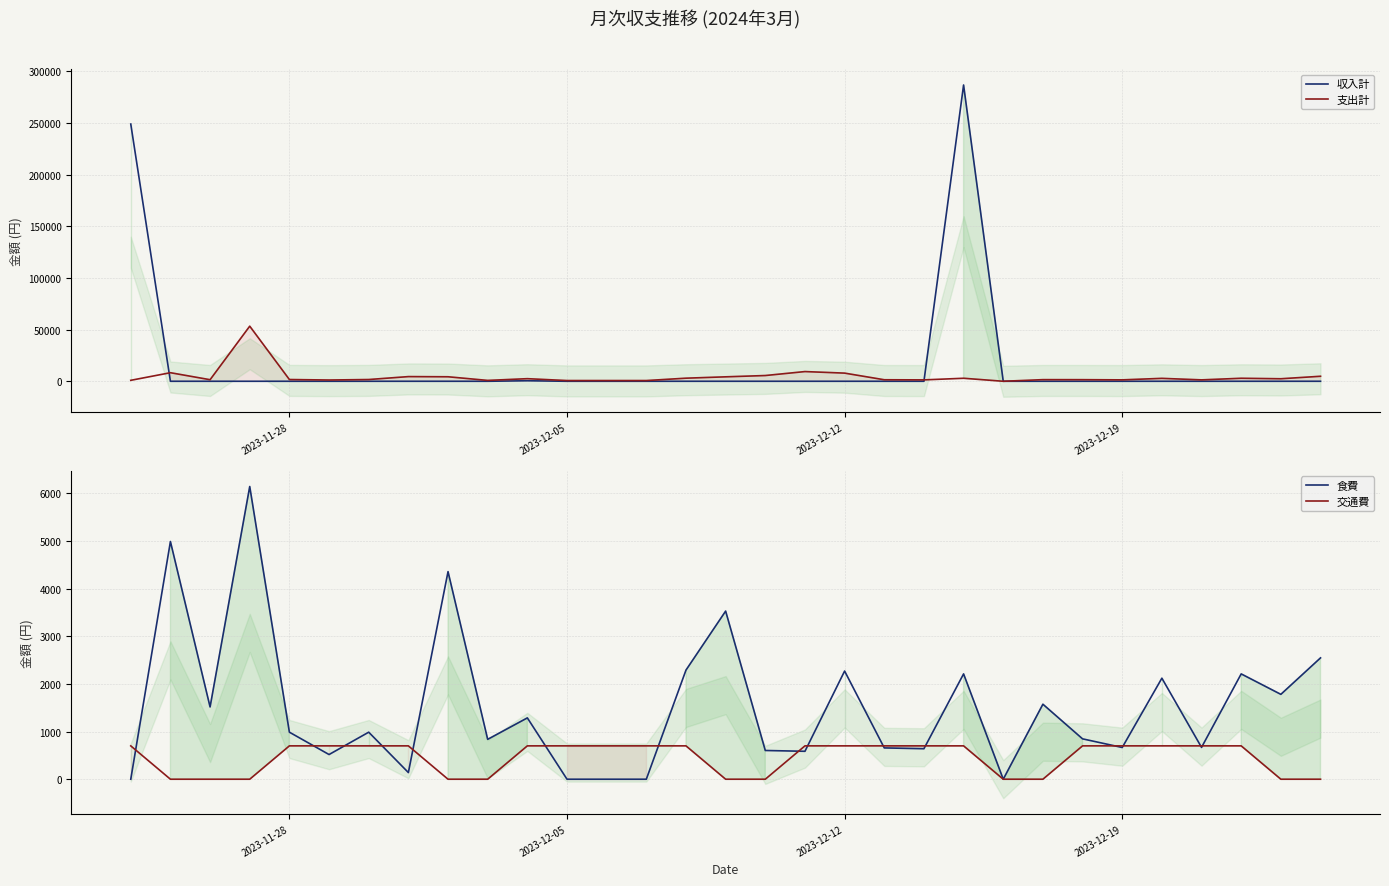

What is the maximum value for 支出計?

53311